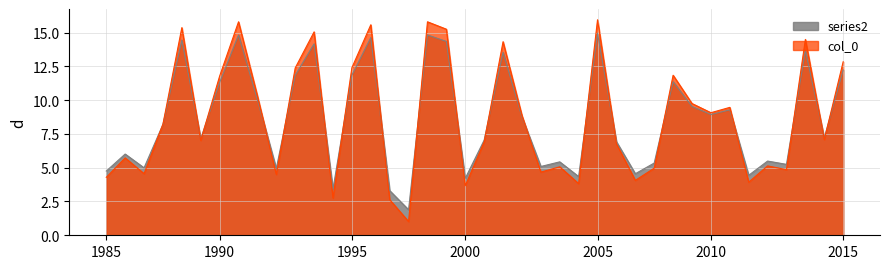

How many lines are shown in the chart?

2